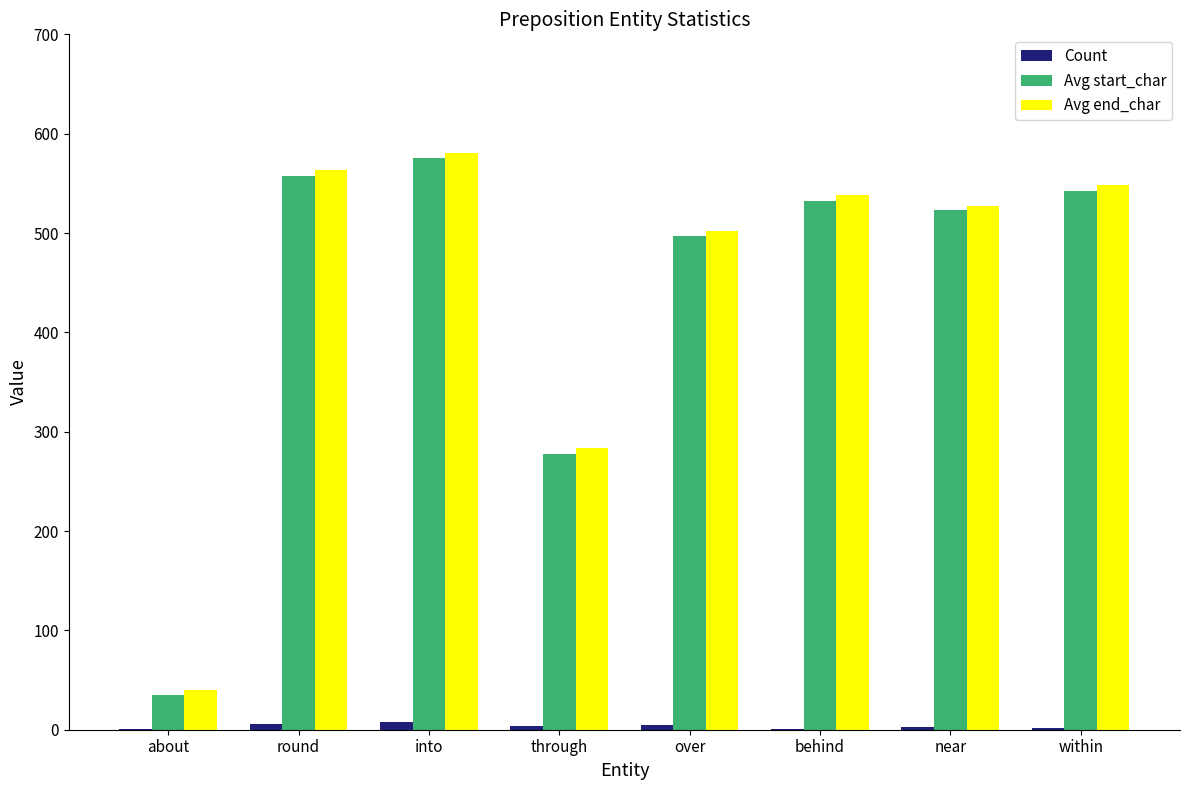

Where is Avg end_char nearest to the value 310?

through